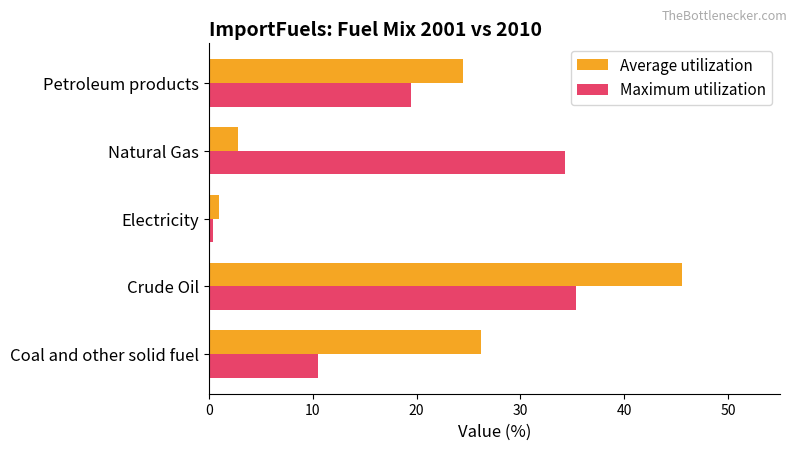

List the labels in order of Average utilization value, largest first.

Crude Oil, Coal and other solid fuel, Petroleum products, Natural Gas, Electricity